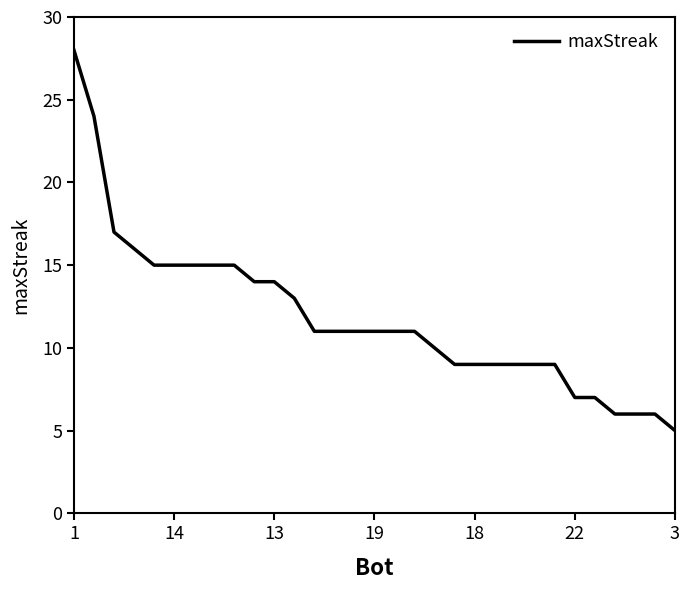

What is the difference between the maximum and minimum values?

23